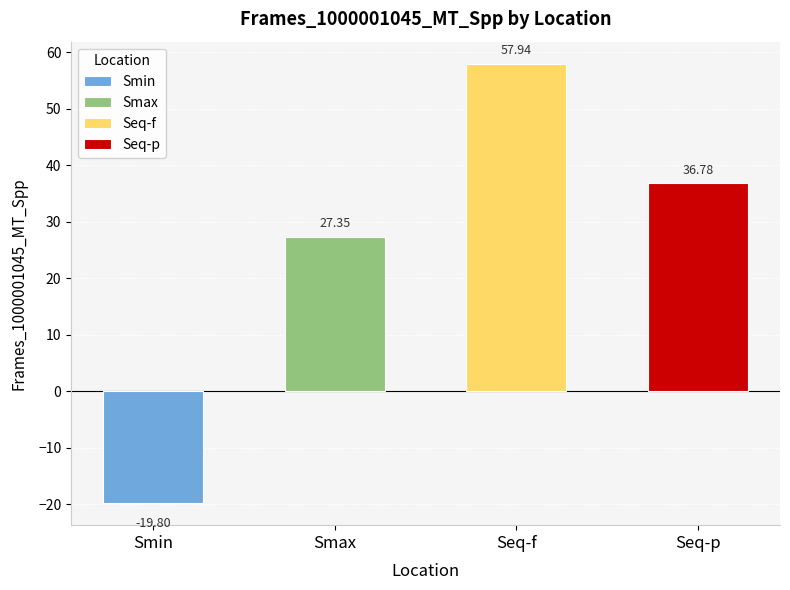

What is the sum of all values?

102.3